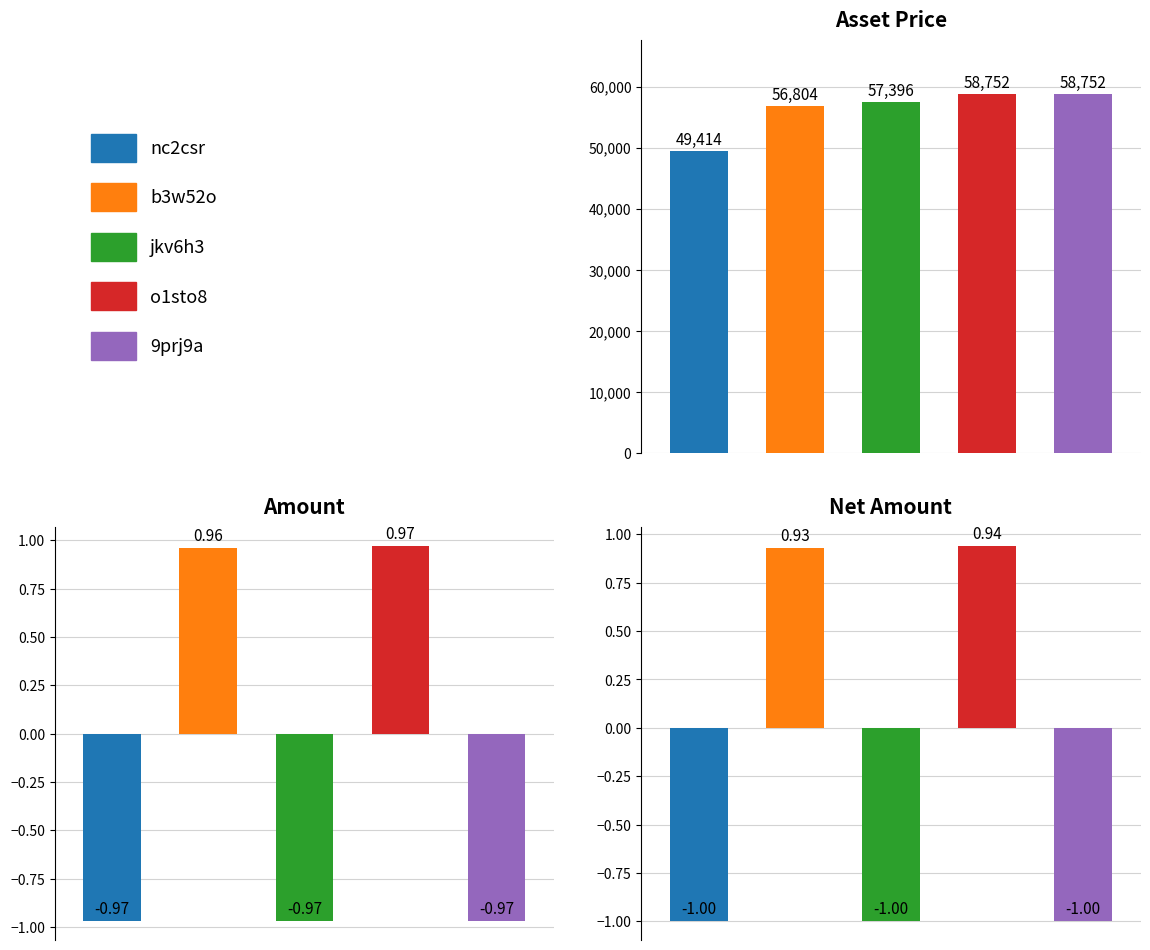

Reading left to right, extract all data points from this chart.

Asset Price: 49414.2	56804.7	57396.4	58752.3	58752.3
Amount: -1.0	0.9	-1.0	0.9	-1.0
Net Amount: -1.0	1.0	-1.0	1.0	-1.0